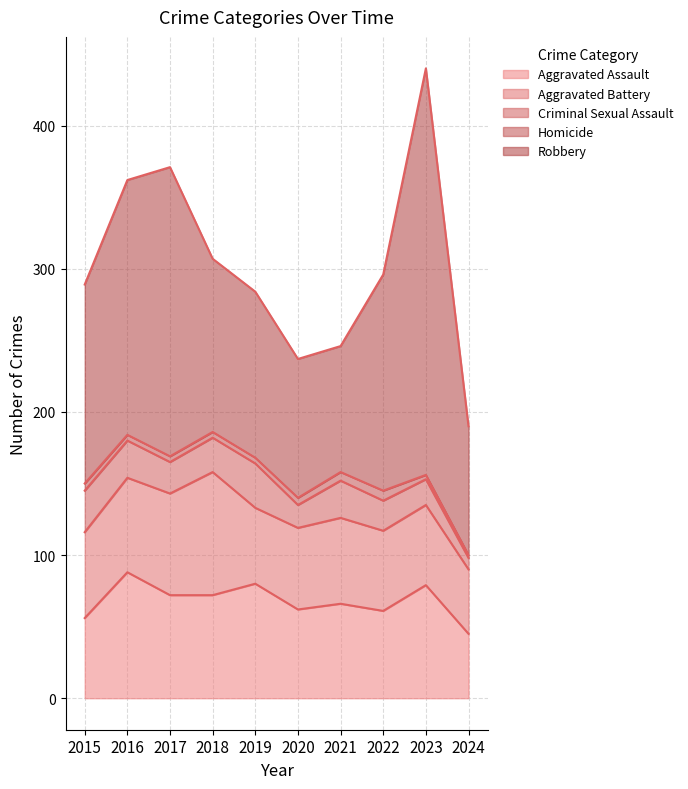

What is the value of the Homicide point at the 1st from the left?

5